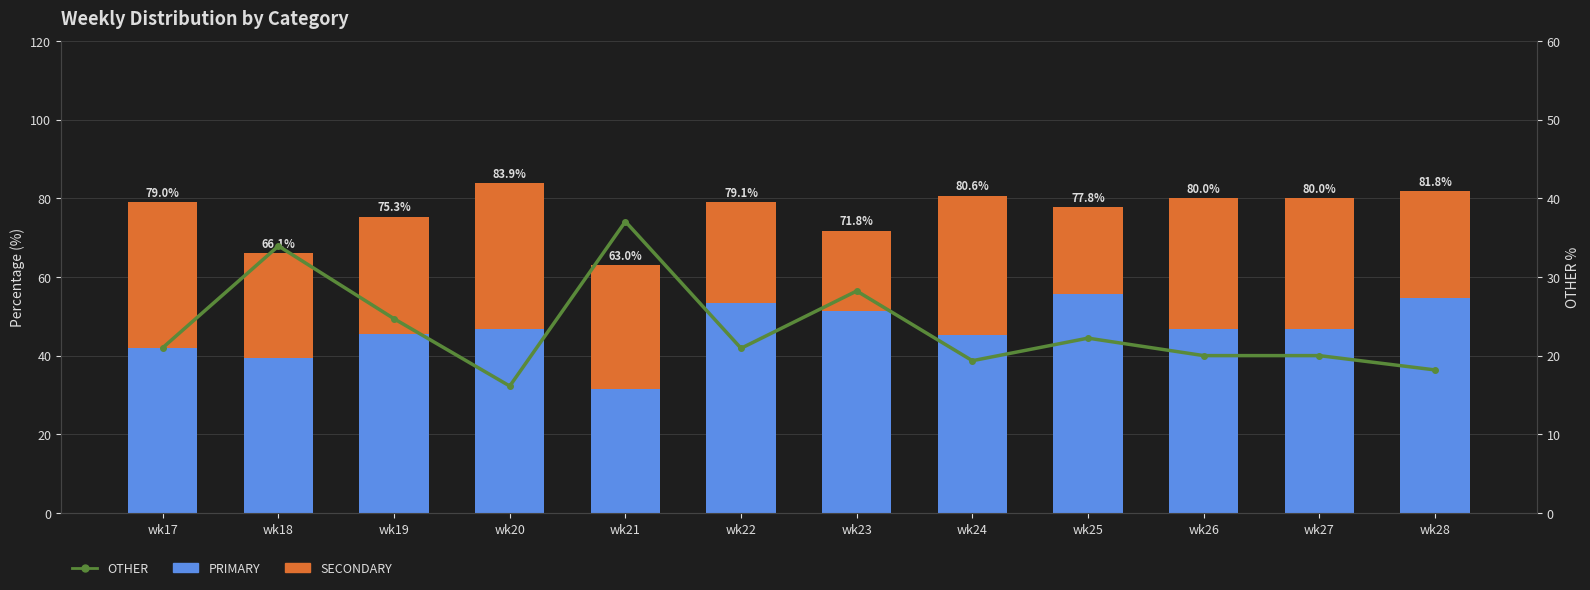

Reading left to right, what are all the values shown in this chart?

PRIMARY: 42.0	39.3	45.5	46.8	31.5	53.5	51.3	45.2	55.6	46.7	46.7	54.5
SECONDARY: 37.0	26.8	29.9	37.1	31.5	25.6	20.5	35.5	22.2	33.3	33.3	27.3
OTHER: 21.0	33.9	24.7	16.1	37.0	20.9	28.2	19.4	22.2	20.0	20.0	18.2